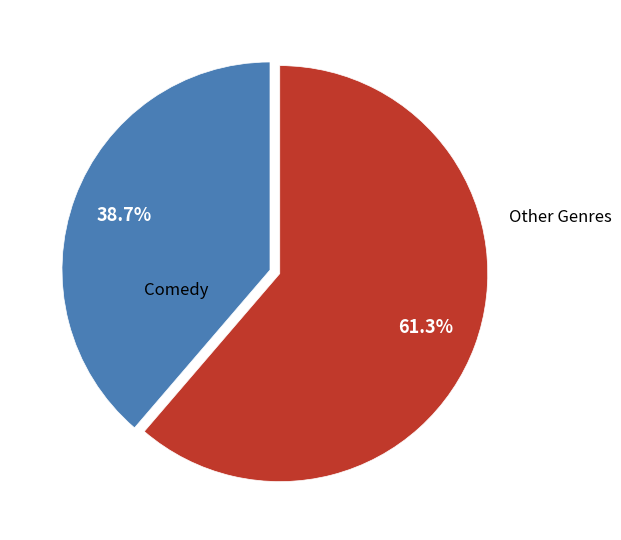

Is there a majority slice in this chart?

Yes